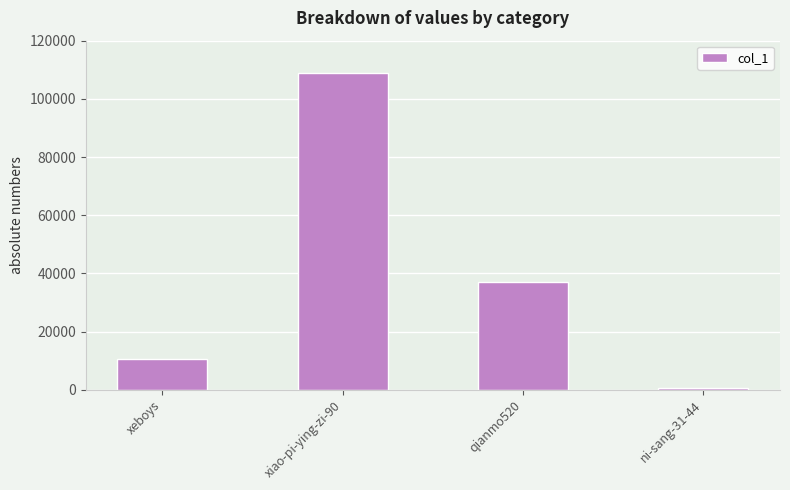

Between qianmo520 and ni-sang-31-44, which is larger?

qianmo520